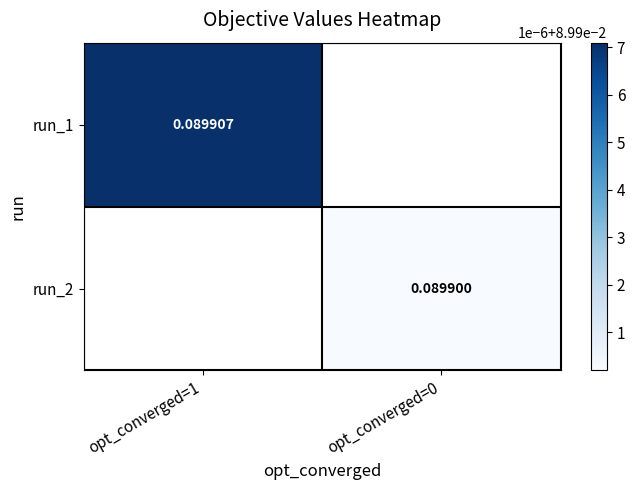

Which label corresponds to the smallest value in the chart?

opt_converged=0